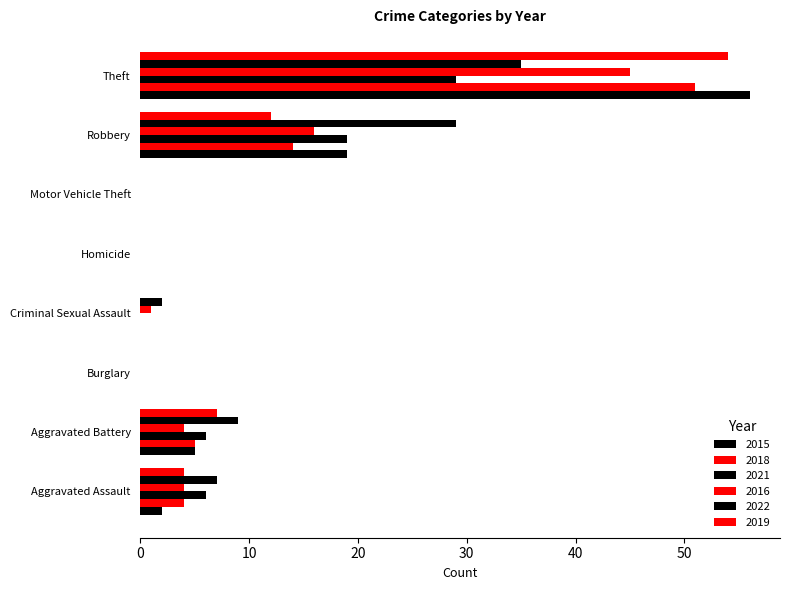

How many series are shown in this chart?

6